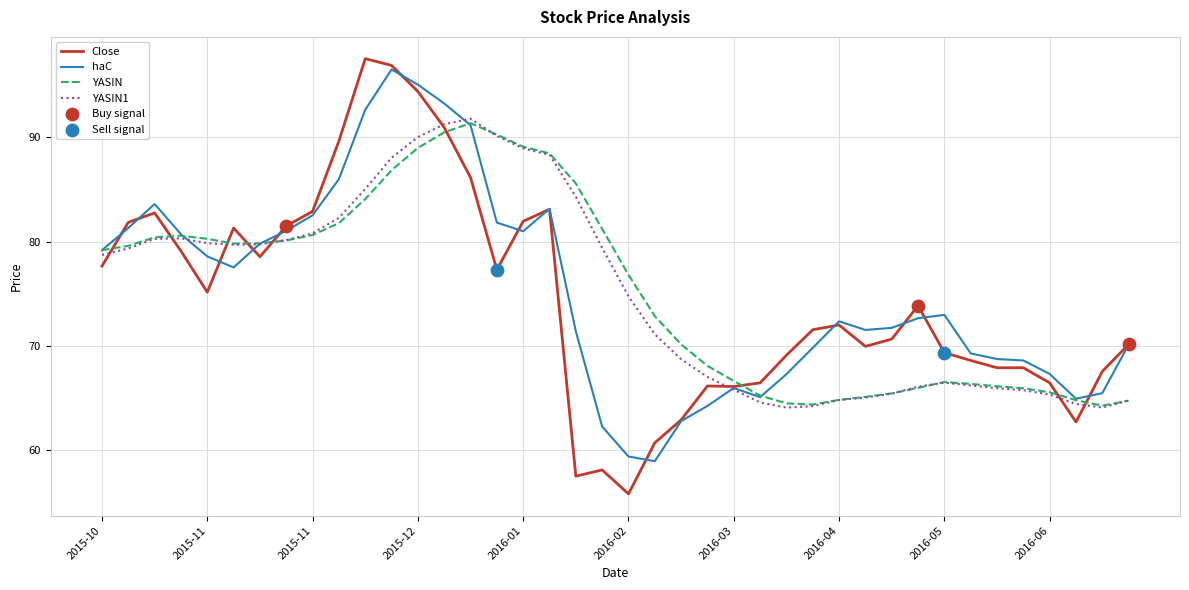

At how many categories does at least one series exceed 57?

40